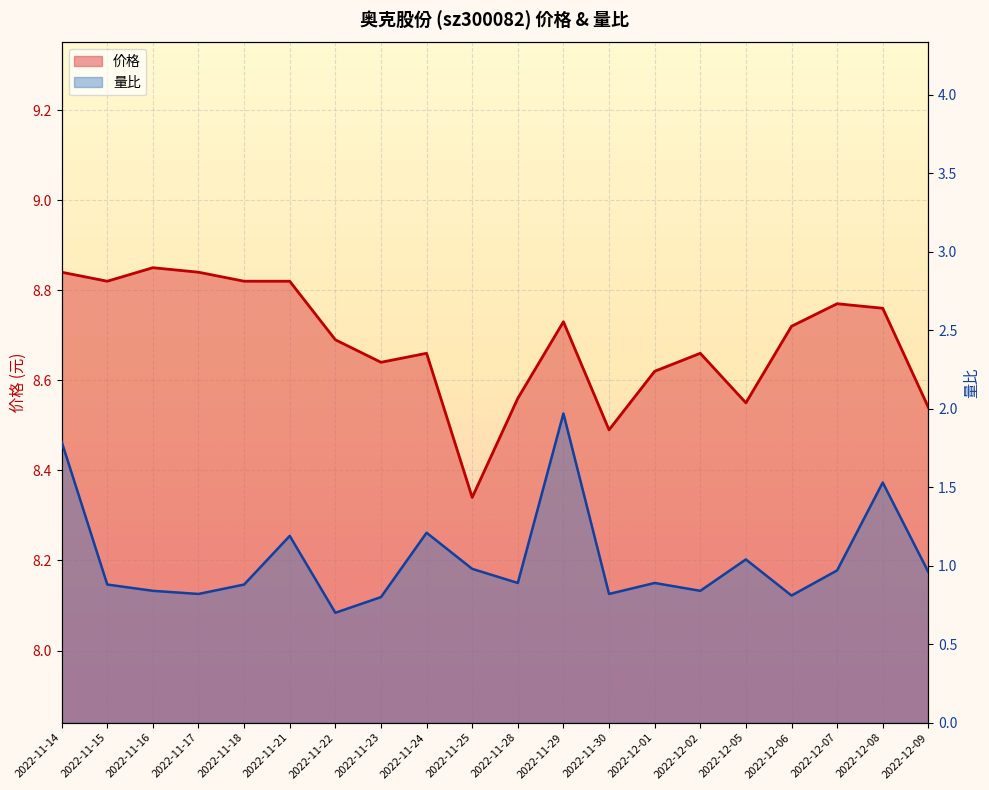

Read the 价格 value at 2022-11-28.

8.6